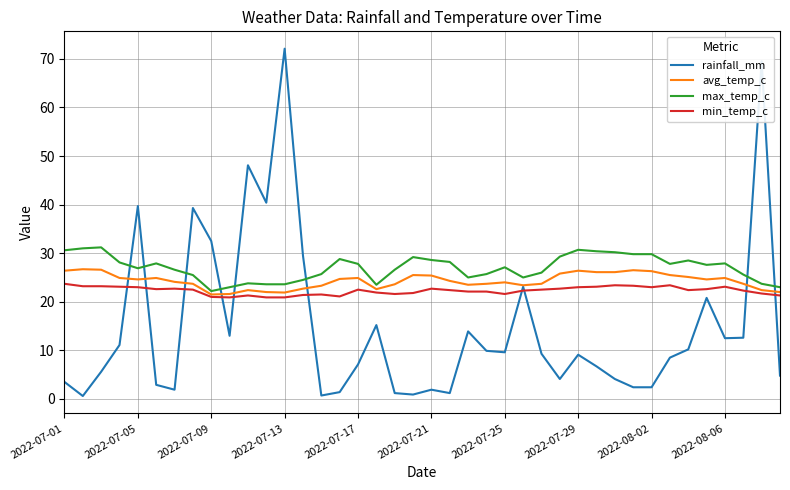

How many series are shown in this chart?

4